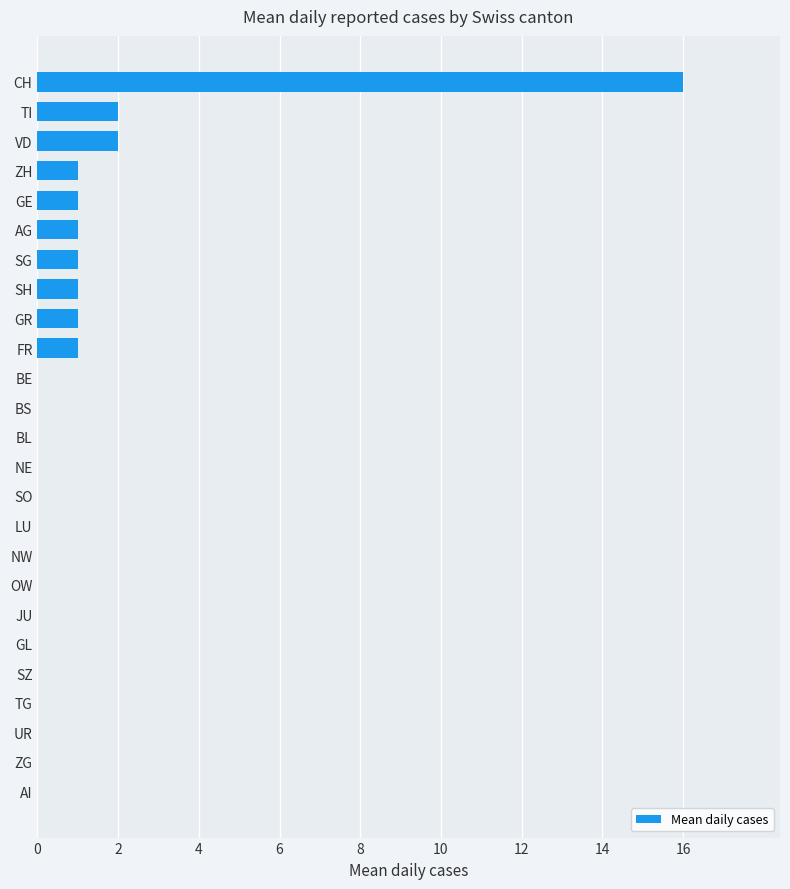

What is the greatest value displayed?

16